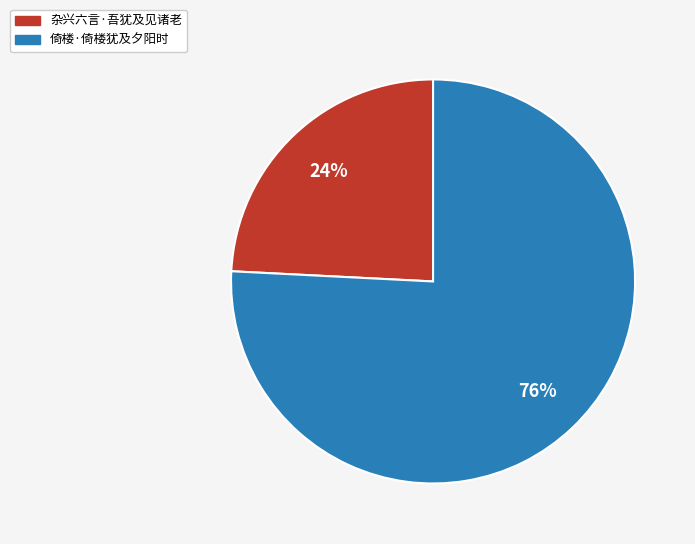

Count the number of slices in the pie.

2